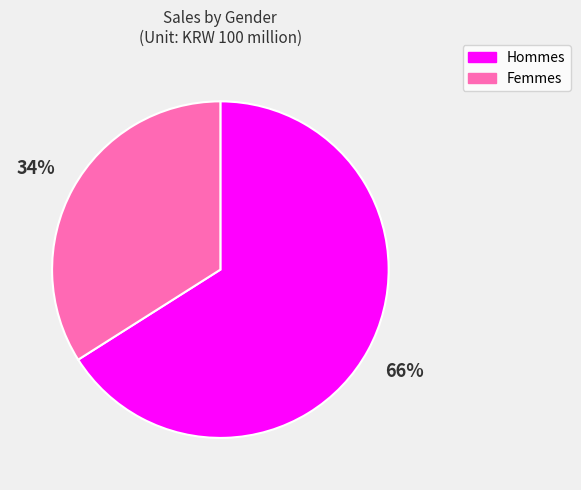

Is there a majority slice in this chart?

Yes